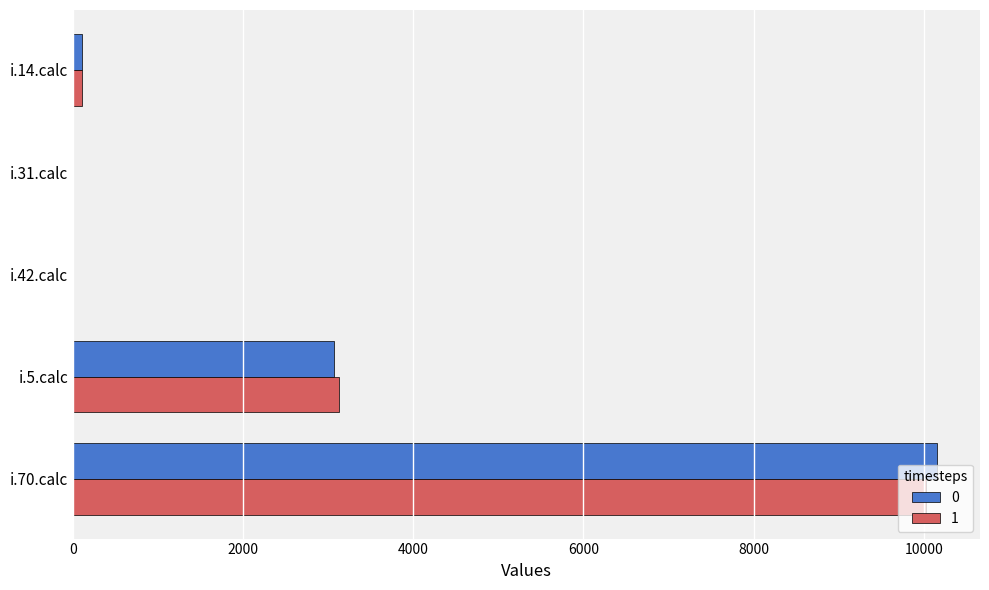

What is the total value across all series at i.70.calc?

20188